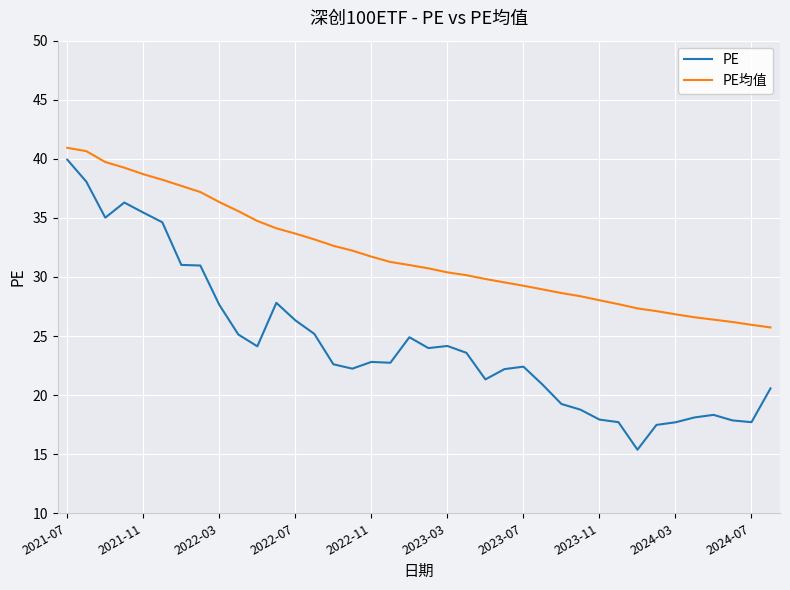

Which series has the largest total across all categories?

PE均值